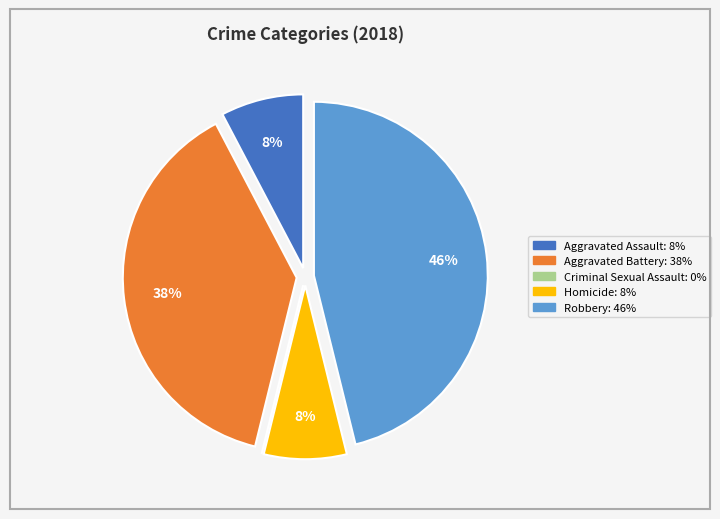

What is the ratio of the value at Homicide to the value at Aggravated Assault?

1.0